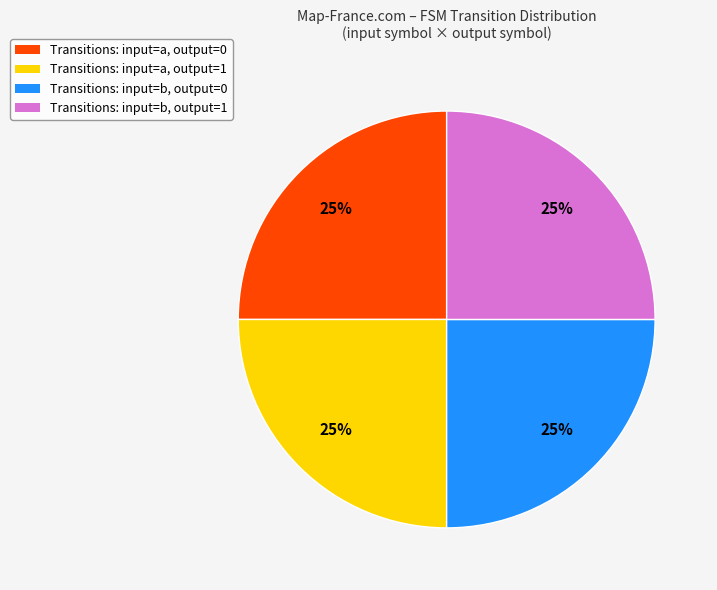

The Transitions: input=b, output=0 slice represents 15% of the pie. True or false?

False